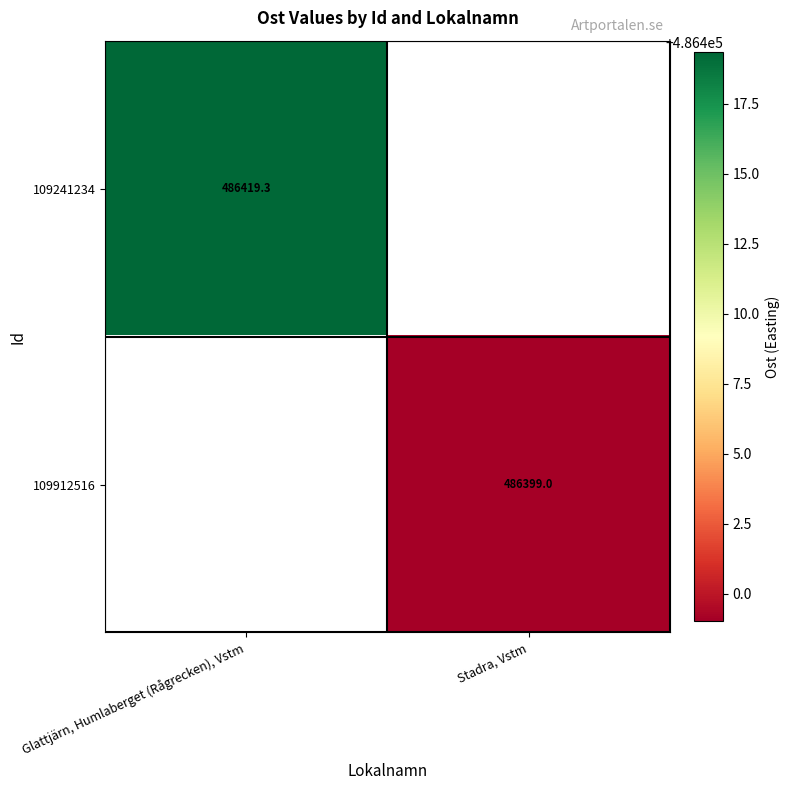

What is the maximum value shown in the chart?

486419.3